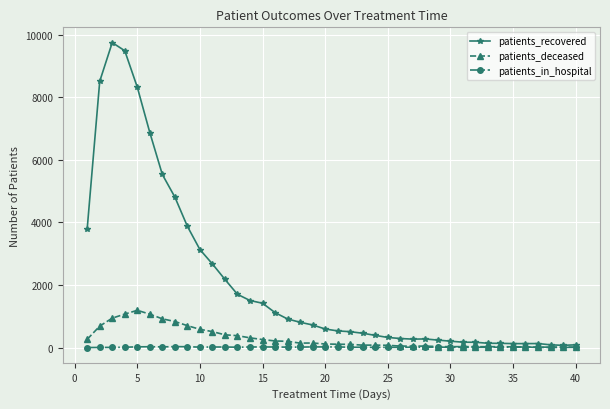

Which series has the widest spread of values?

patients_recovered